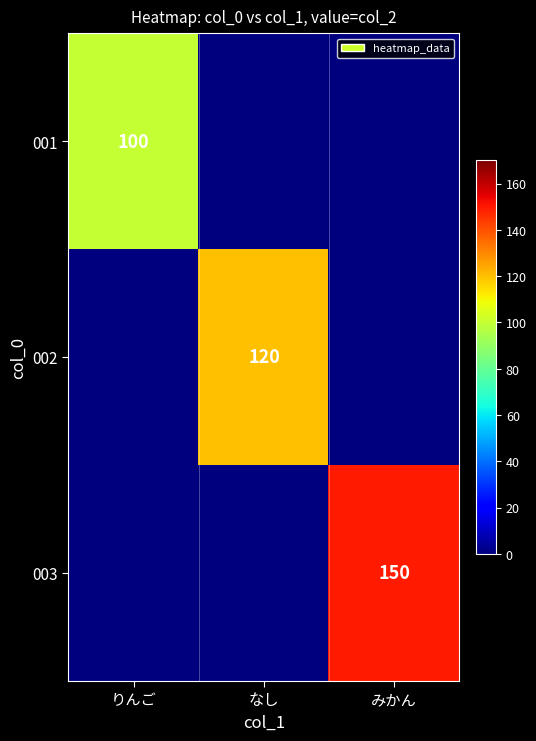

What is the greatest value displayed?

150